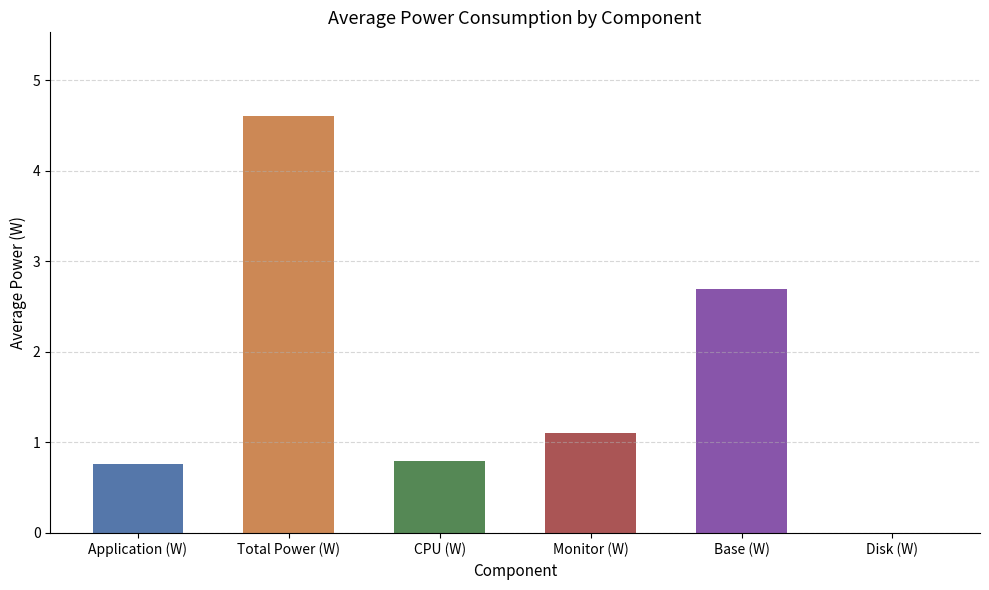

The chart shows a value of 1.1 at Total Power (W). True or false?

False